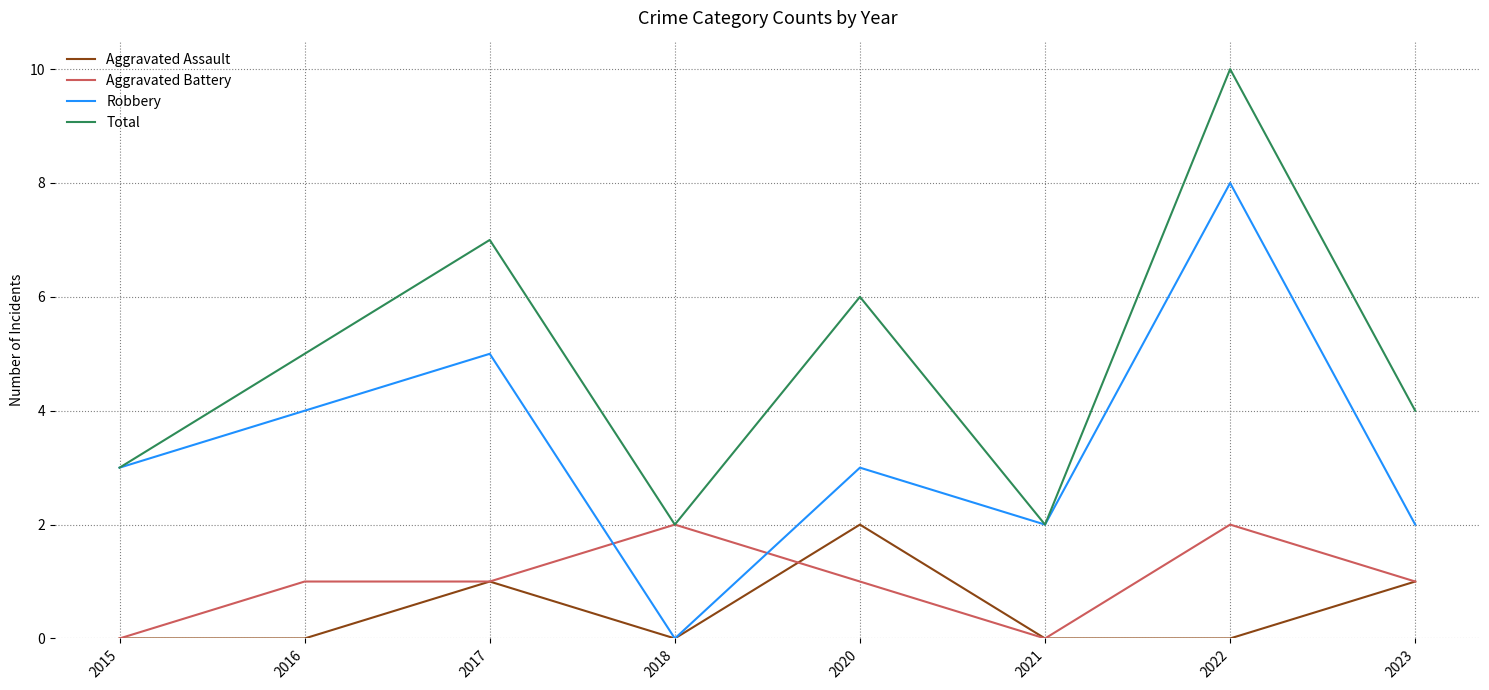

Where do Robbery and Aggravated Battery first cross each other?

2017 and 2018